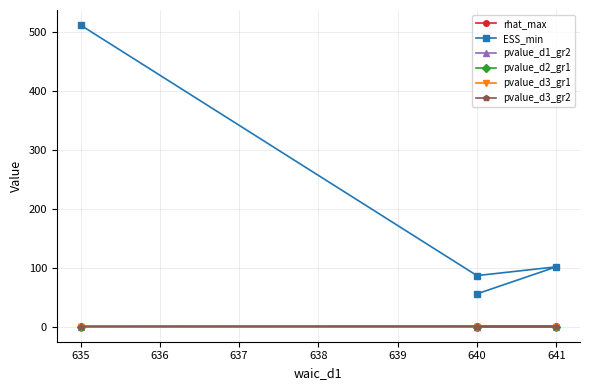

How many lines are shown in the chart?

6